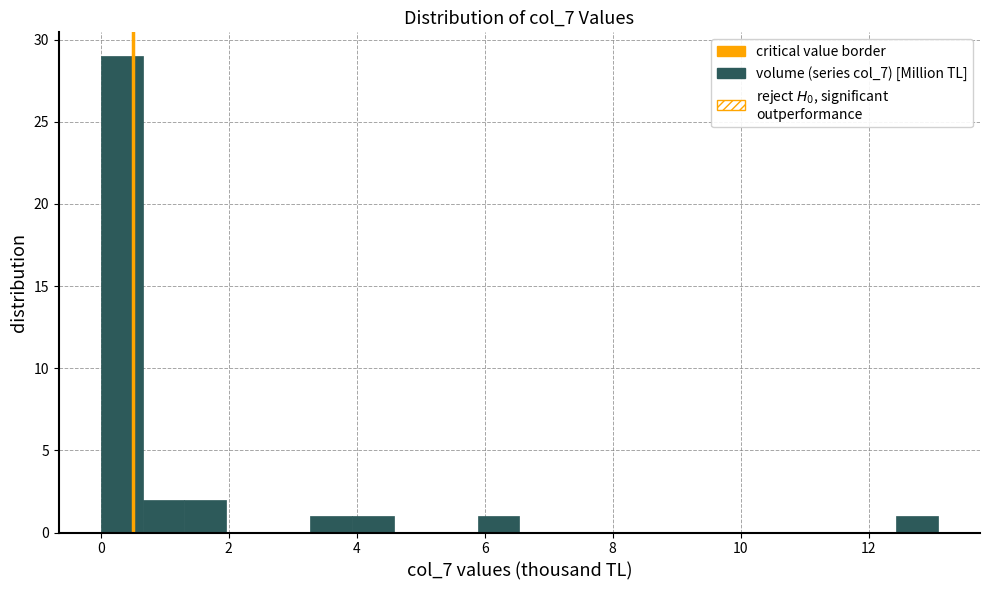

Around what value on the x-axis is the tallest bar? Give the approximate position of its centre, as read against the axis.

0.4